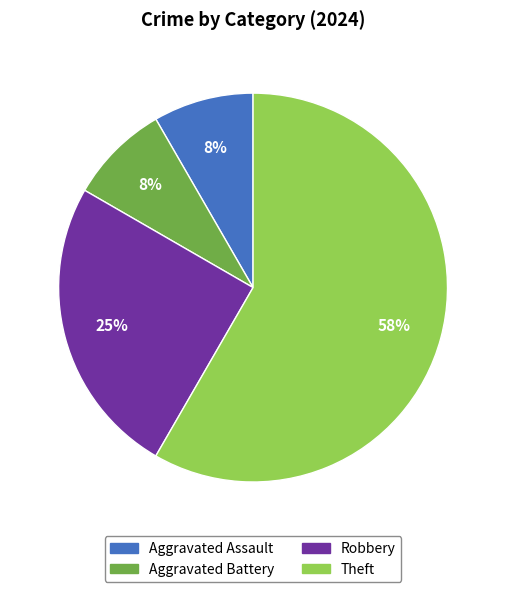

Is it true that Aggravated Battery is 8% of the pie?

True